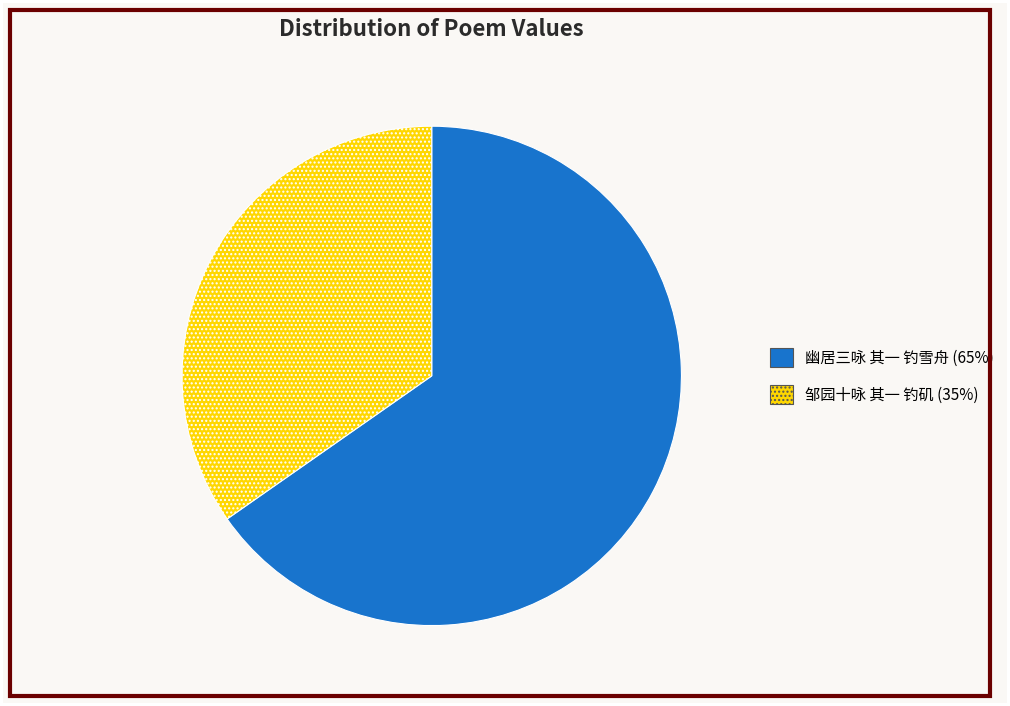

Approximately how many times larger is the value at 邹园十咏 其一 钓矶 compared to 幽居三咏 其一 钓雪舟?

0.5